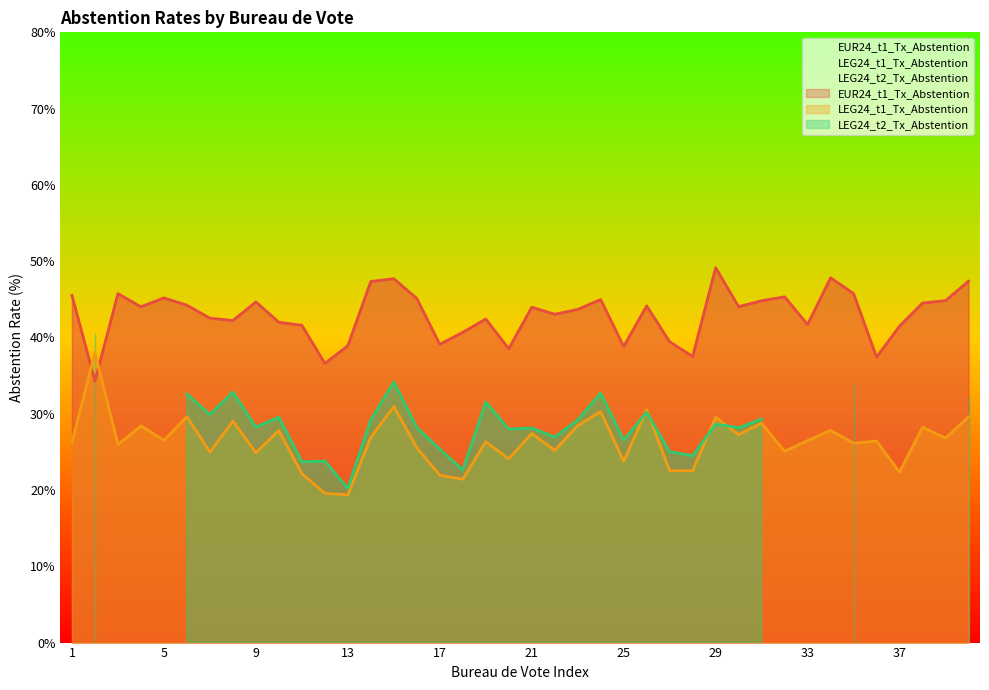

What is the average value of the LEG24_t1_Tx_Abstention series?

26.4